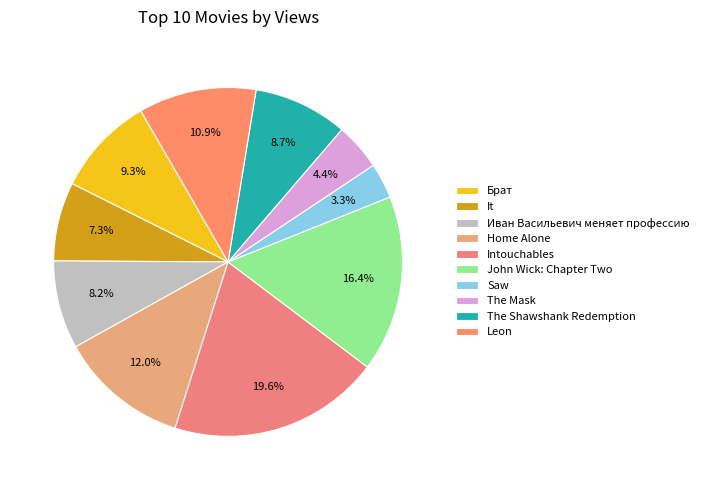

What percentage is the Брат slice, to the nearest percent?

9%